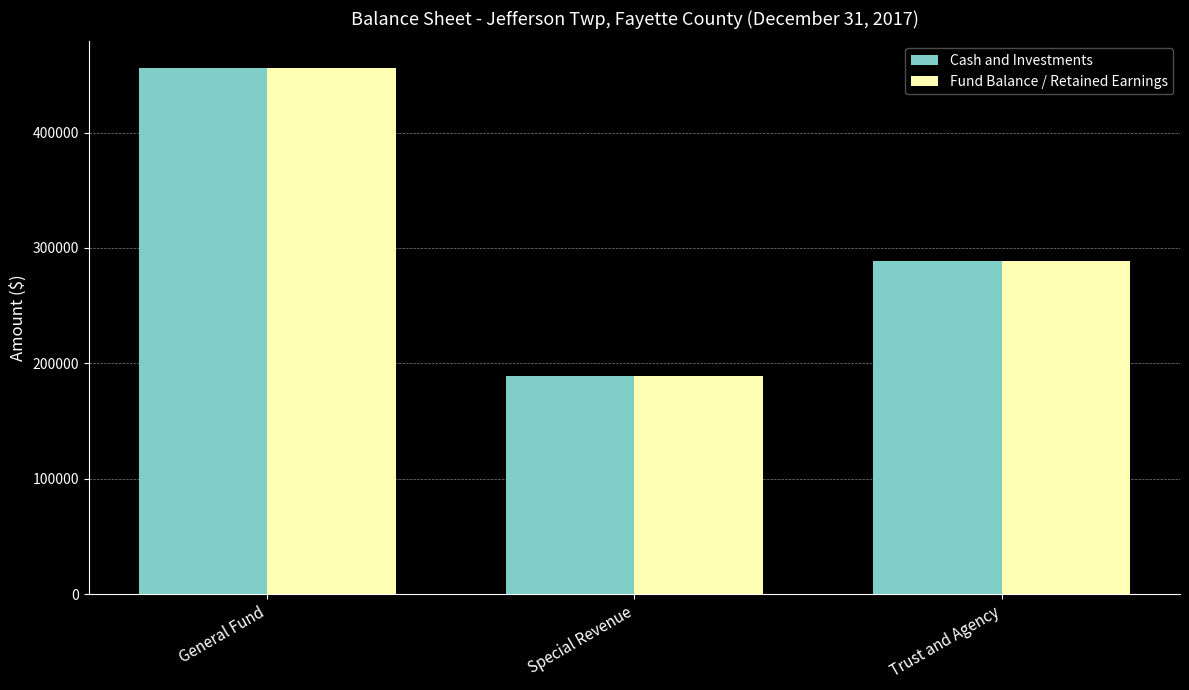

Read the Cash and Investments value at Trust and Agency.

288468